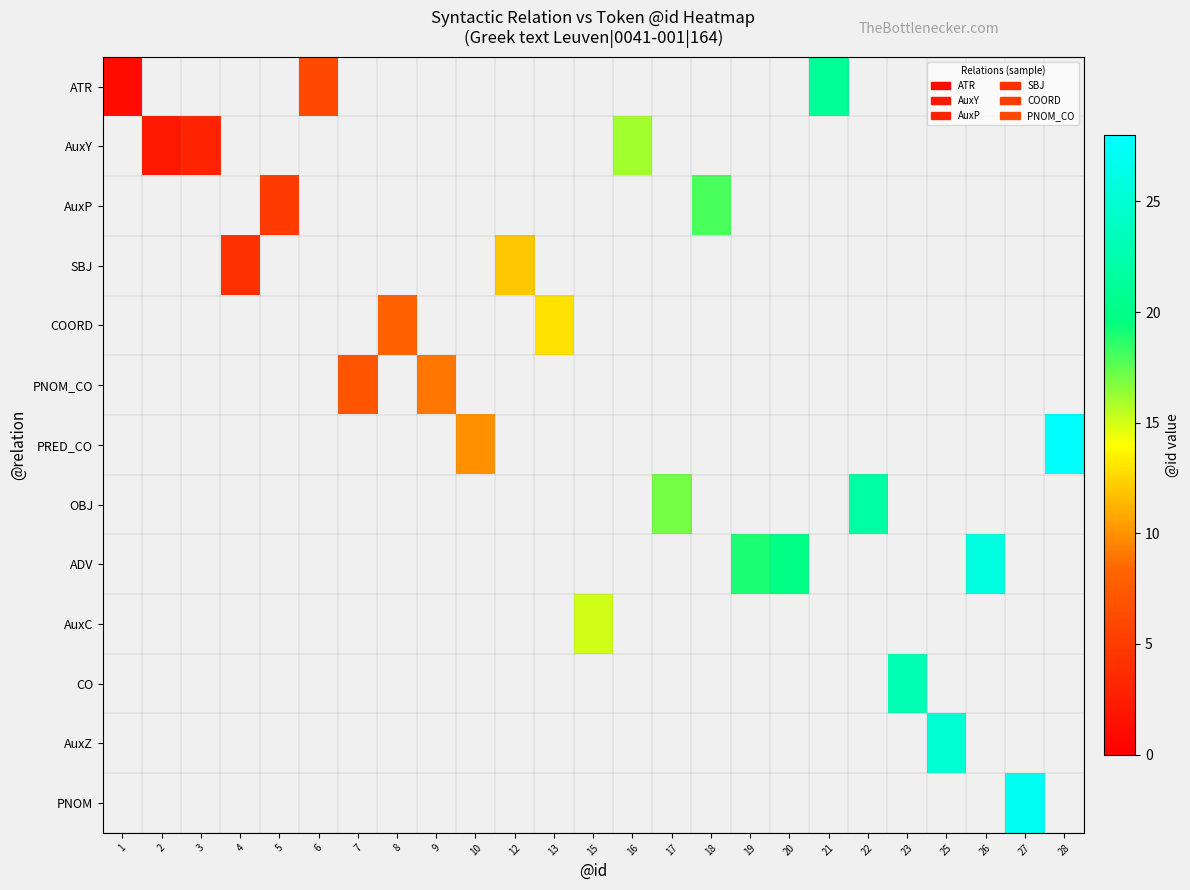

At which category is the sum across all series the highest?

28